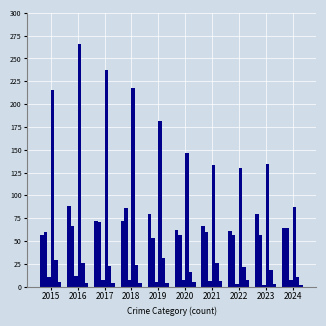

Reading left to right, transcribe all the data shown in this chart.

Aggravated Assault: 2015=56	2016=88	2017=72	2018=72	2019=80	2020=62	2021=66	2022=61	2023=79	2024=64
Aggravated Battery: 2015=60	2016=66	2017=71	2018=86	2019=53	2020=57	2021=60	2022=56	2023=56	2024=64
Arson: 2015=10	2016=12	2017=7	2018=7	2019=5	2020=7	2021=6	2022=3	2023=2	2024=7
Burglary: 2015=216	2016=266	2017=237	2018=218	2019=182	2020=146	2021=133	2022=130	2023=134	2024=87
Criminal Sexual Assault: 2015=29	2016=26	2017=22	2018=24	2019=31	2020=16	2021=26	2022=21	2023=18	2024=11
Homicide: 2015=5	2016=4	2017=4	2018=4	2019=4	2020=5	2021=6	2022=7	2023=3	2024=2